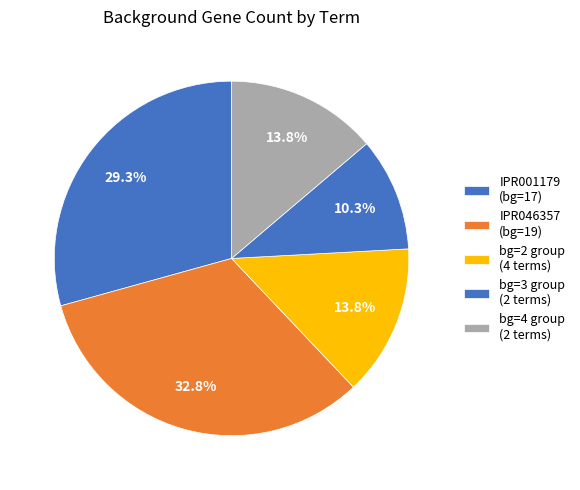

How many slices are in this pie chart?

5